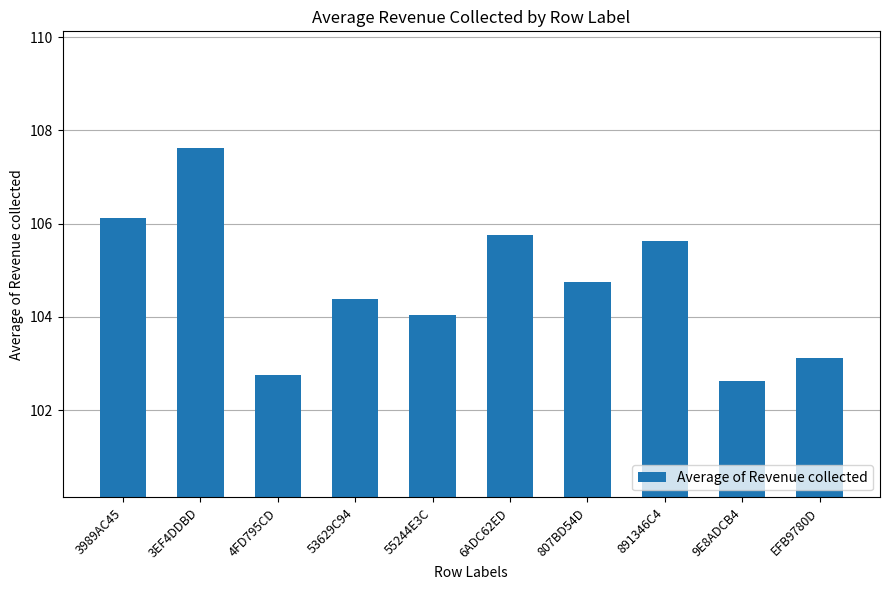

Rank the categories by value from highest to lowest.

3EF4DDBD, 3989AC45, 6ADC62ED, 891346C4, 807BD54D, 53629C94, 55244E3C, EFB9780D, 4FD795CD, 9E8ADCB4